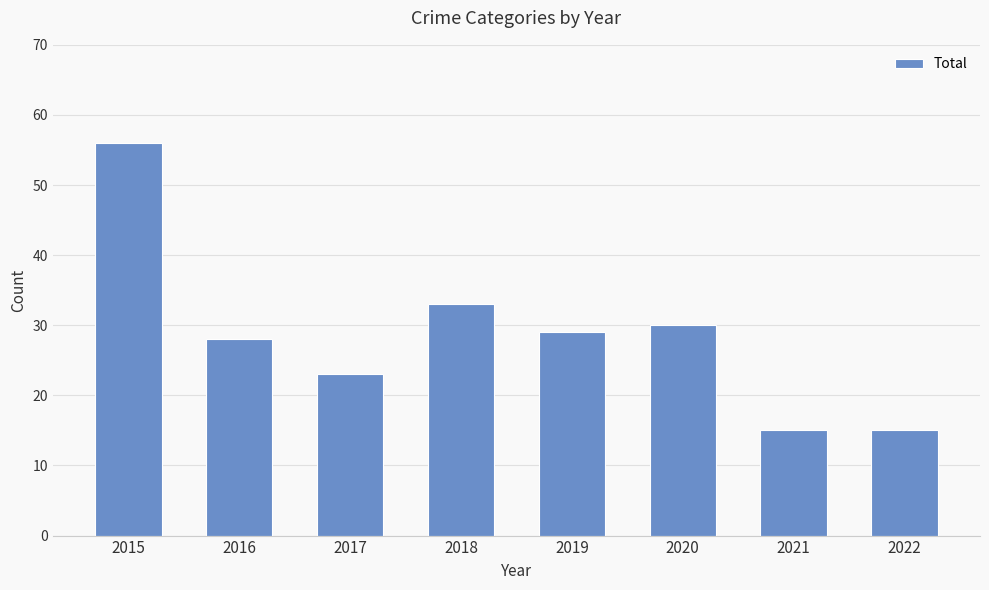

What is the change in value from 2015 to 2020?

-26